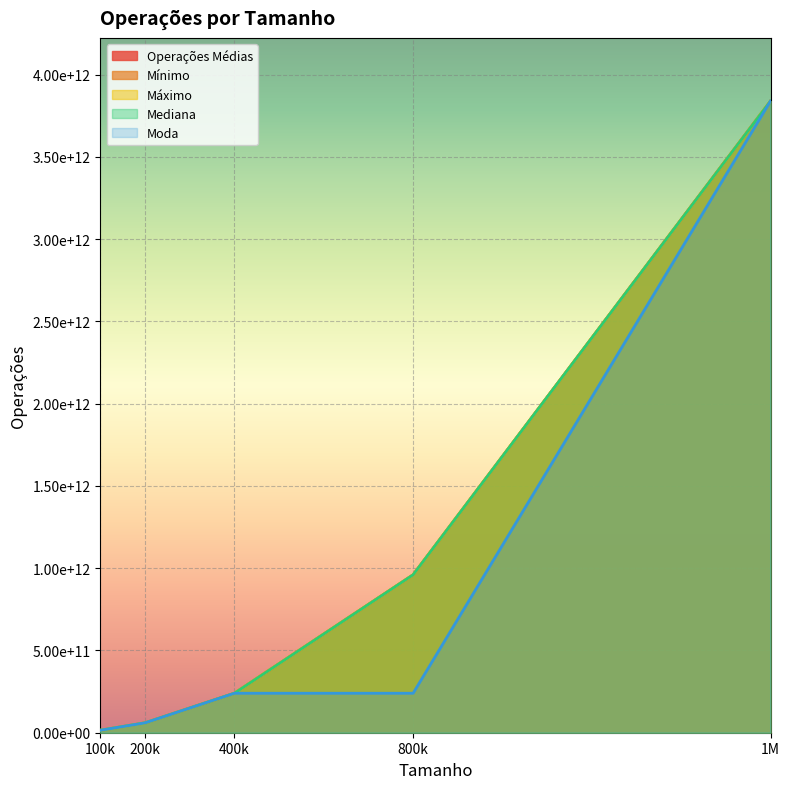

What is the difference between the maximum and minimum values in the Mediana series?

3824995350000